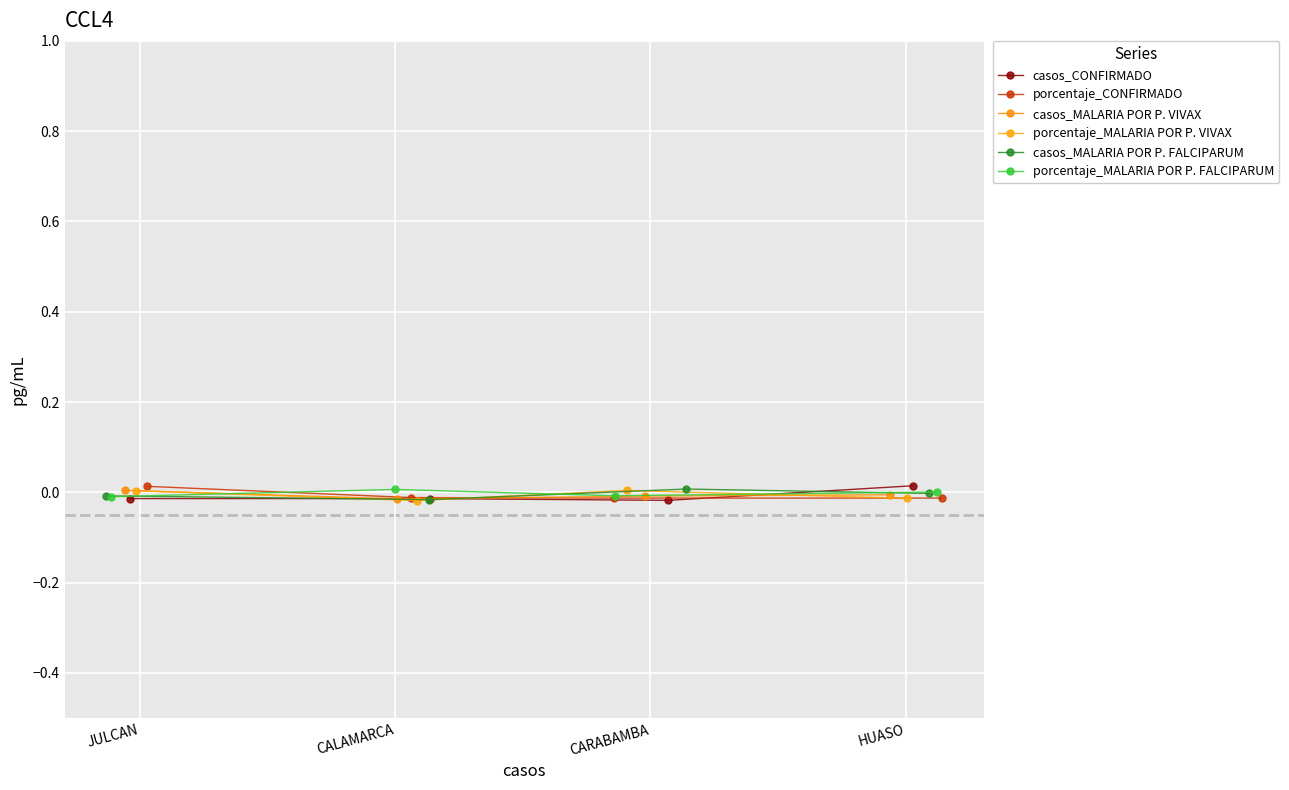

True or false: casos_MALARIA POR P. VIVAX and casos_CONFIRMADO intersect in this chart.

True